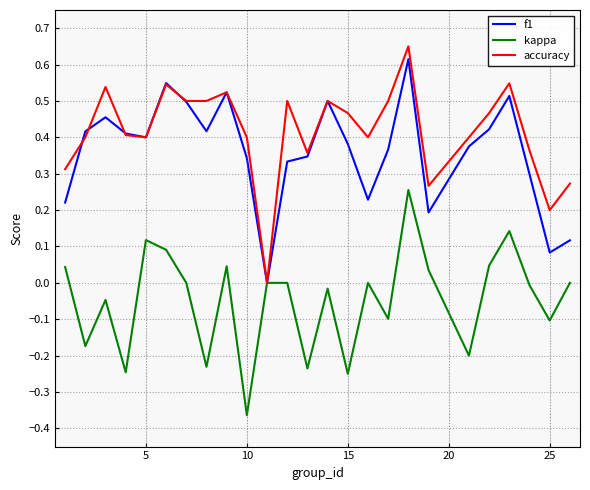

List the series in order of their peak value, lowest first.

kappa, f1, accuracy